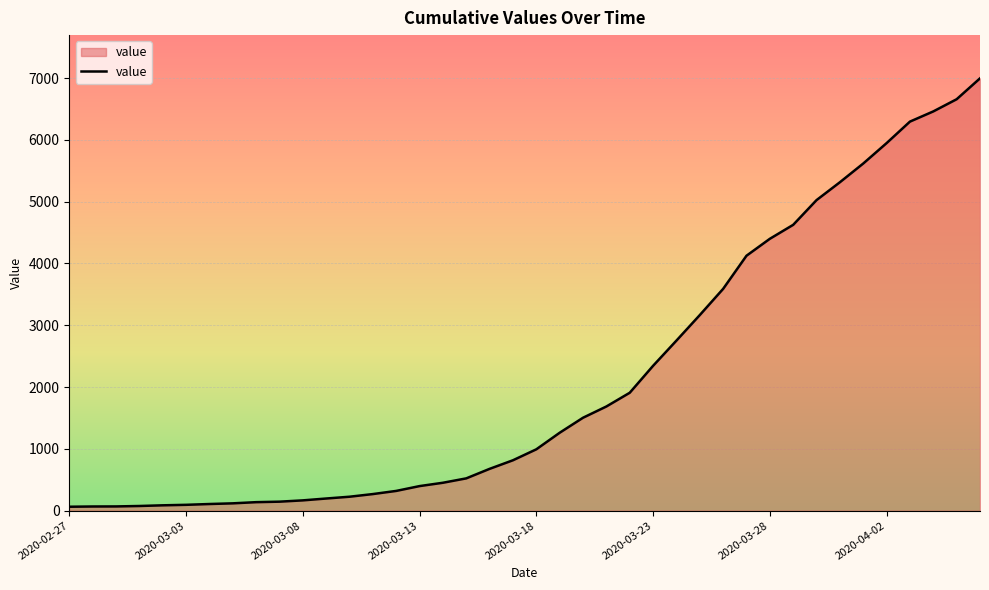

What is the difference between the maximum and minimum values?

6931